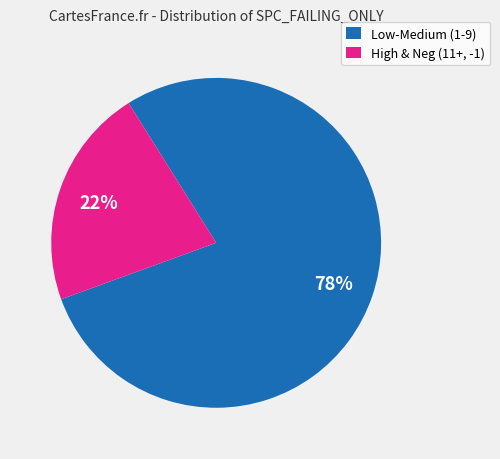

Is the sum of High & Neg (11+, -1) and Low-Medium (1-9) greater than half?

Yes